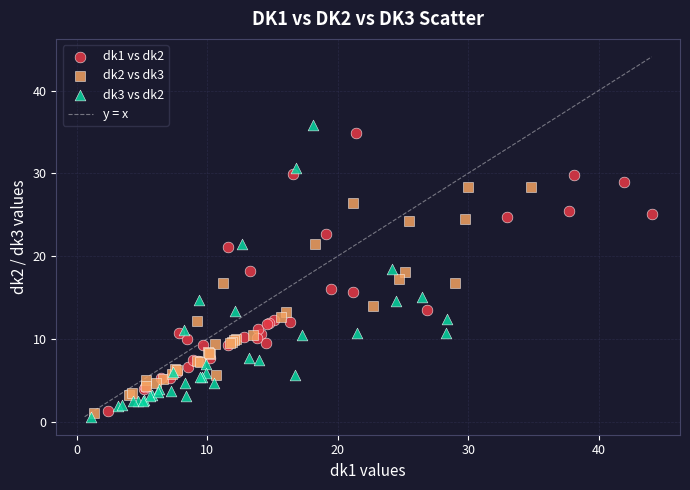

Which series contains the highest Y value?

dk3 vs dk2